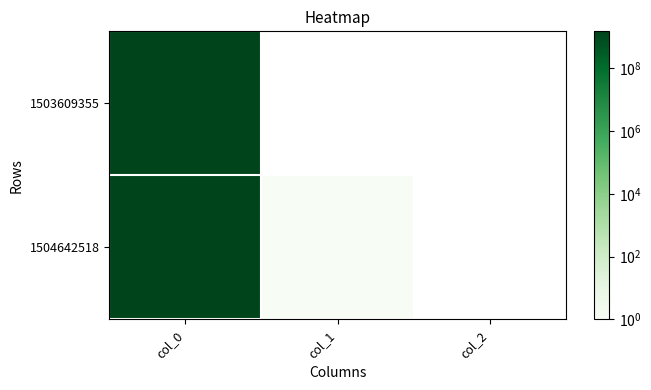

The value of 1504642518 at col_1 is 1.5. True or false?

False